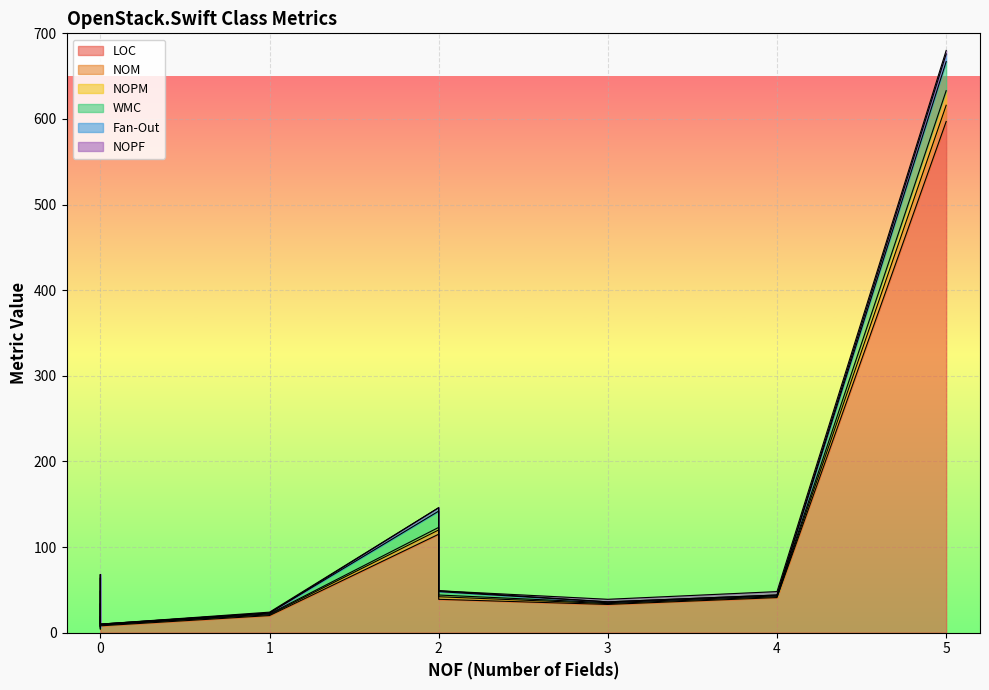

What are all the series names shown in the legend?

LOC, NOM, NOPM, WMC, Fan-Out, NOPF